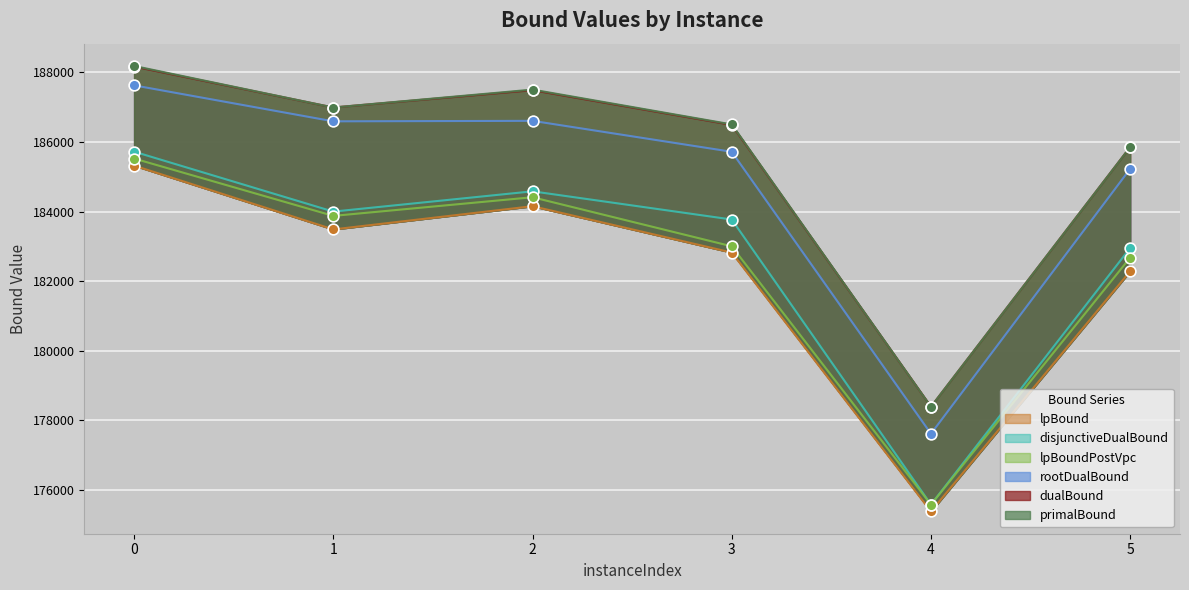

Which series has the largest total across all categories?

primalBound